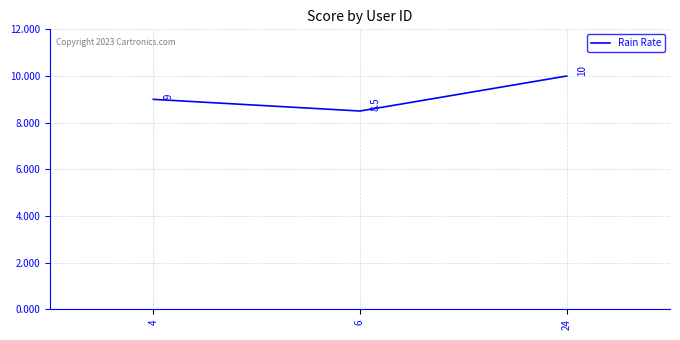

What is the difference between the maximum and second lowest values?

1.0